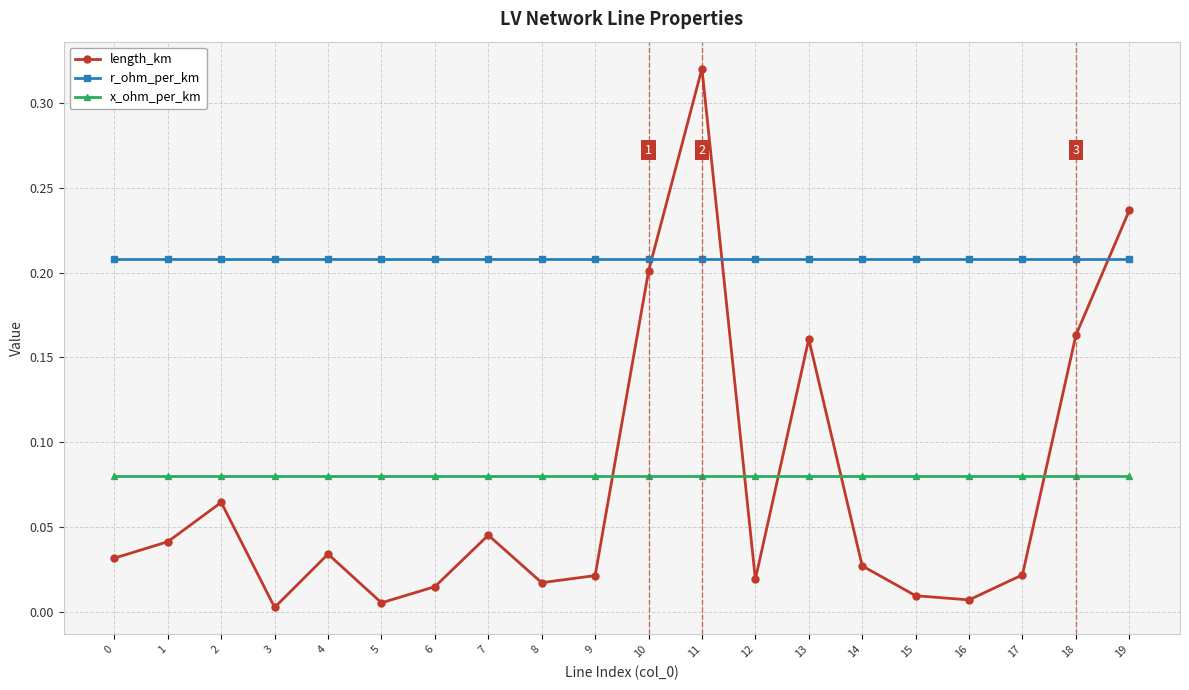

Is this an area chart (filled region under the line)?

No